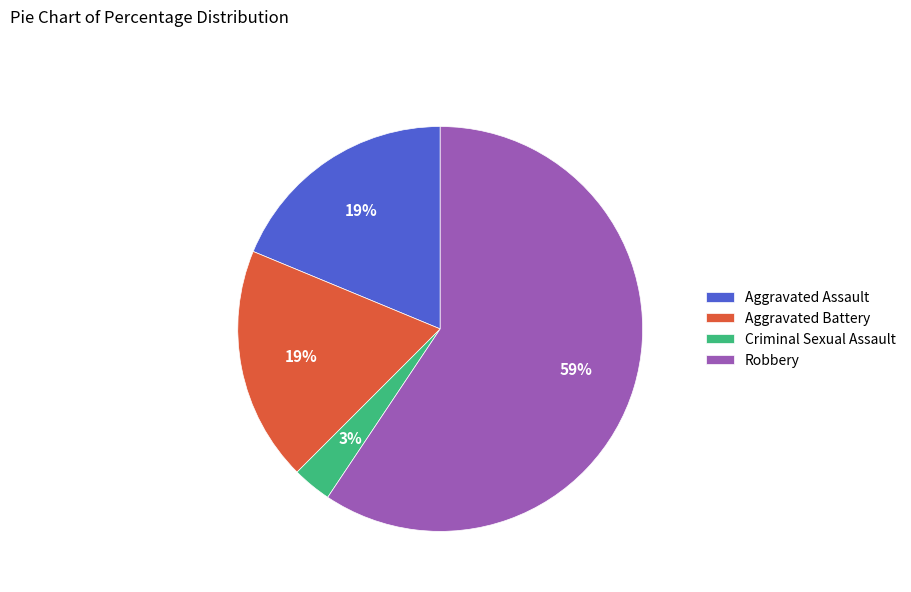

True or false: Robbery accounts for 54% of the total.

False